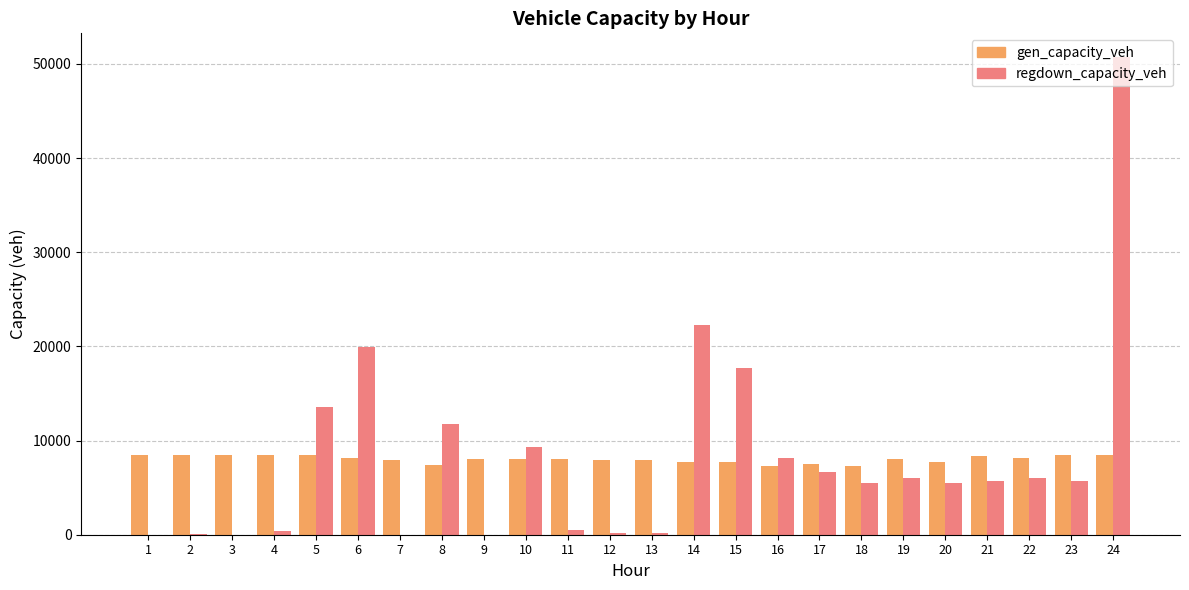

What is the greatest value displayed?

50718.2